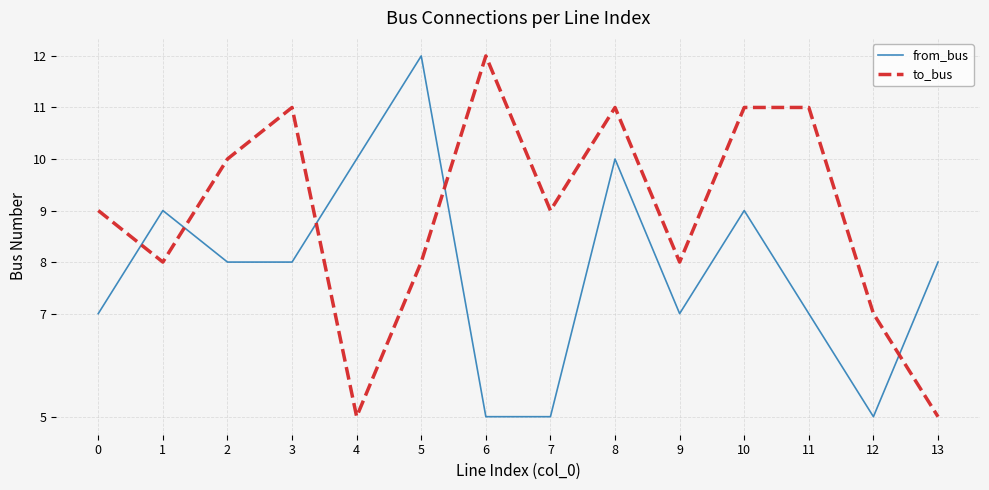

At 13, list the series in order from largest to smallest.

from_bus, to_bus